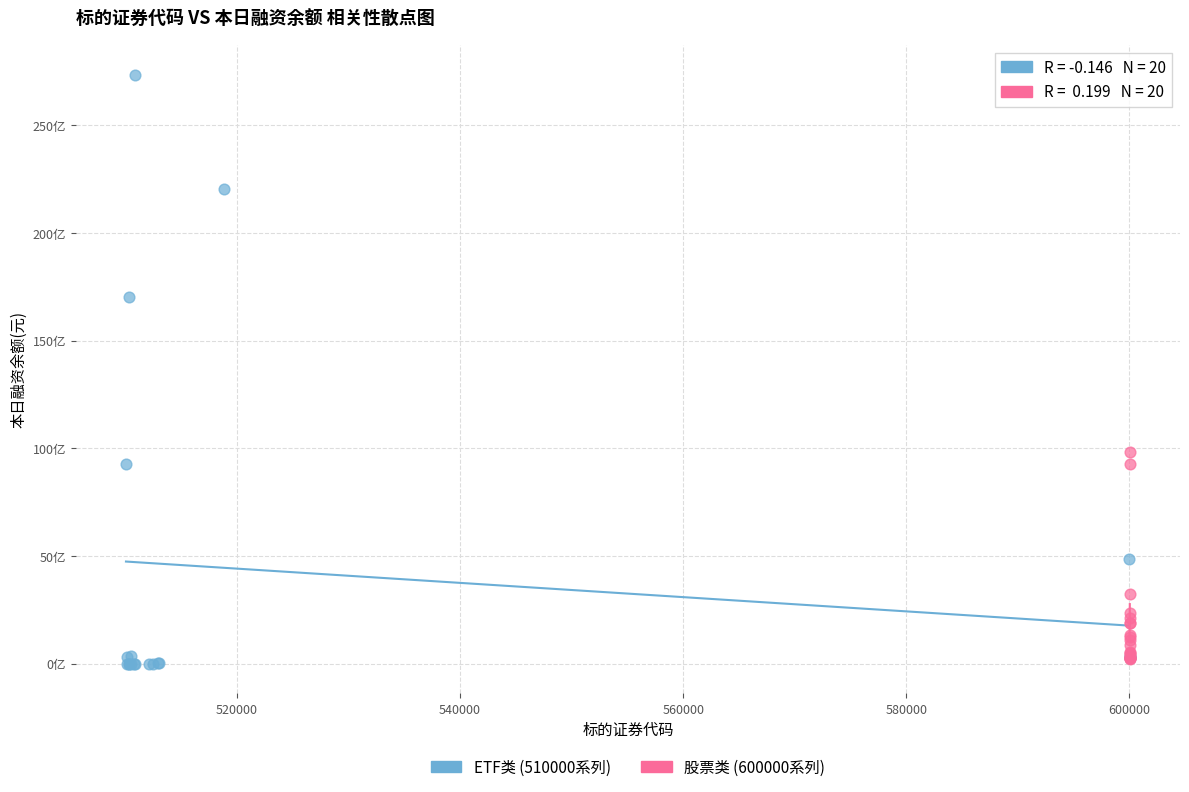

Which series reaches the maximum Y coordinate?

ETF类 (510000系列)